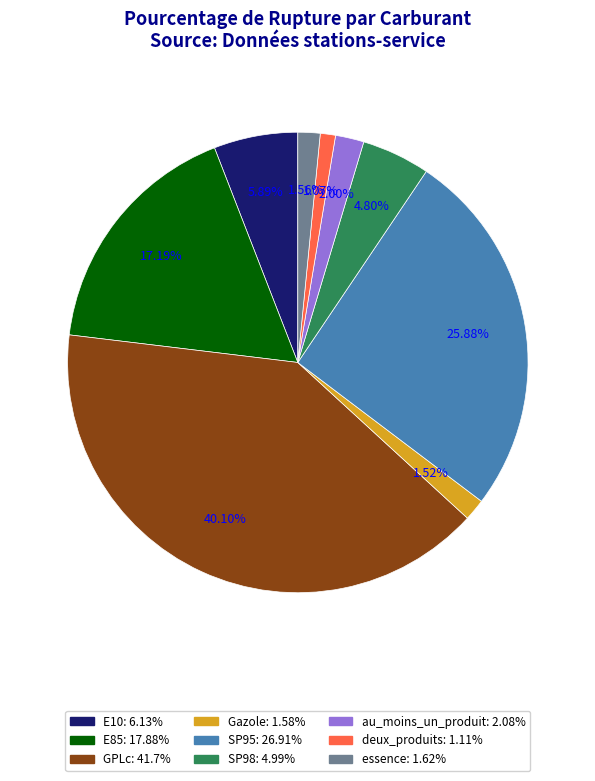

Which slice is the largest?

GPLc